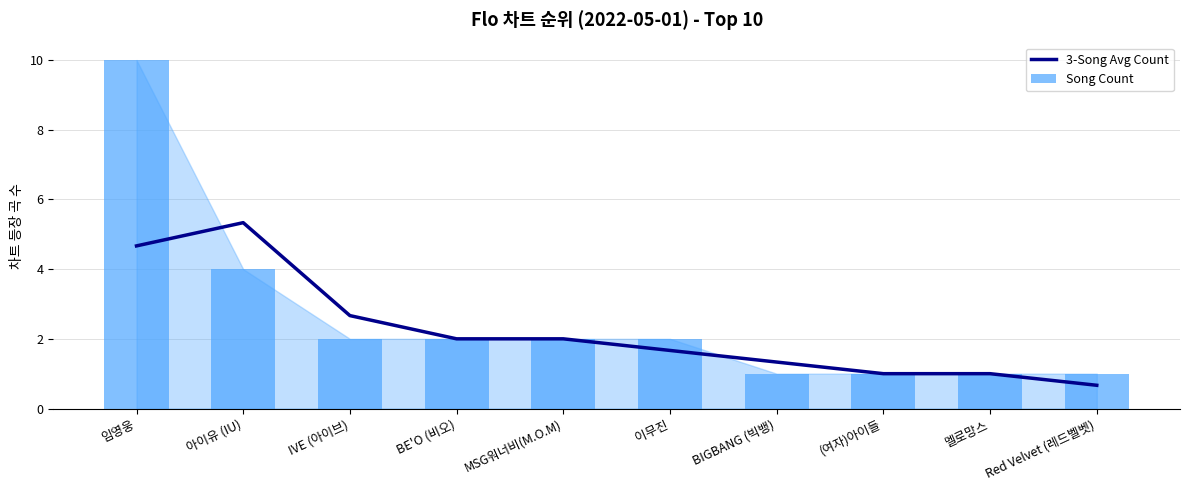

What is the lowest value of the 3-Song Avg Count series?

0.7